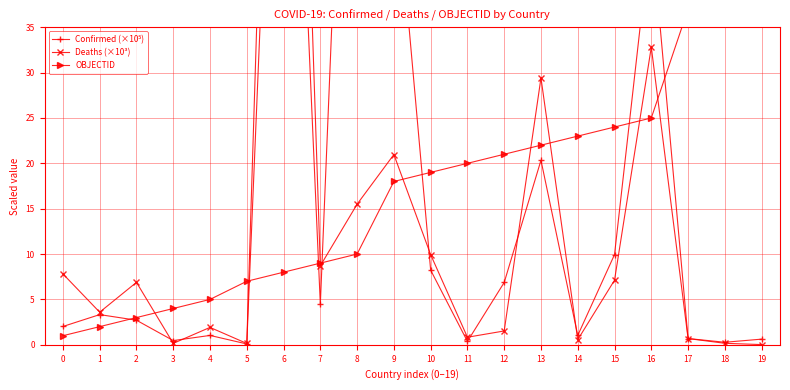

How many lines are shown in the chart?

3